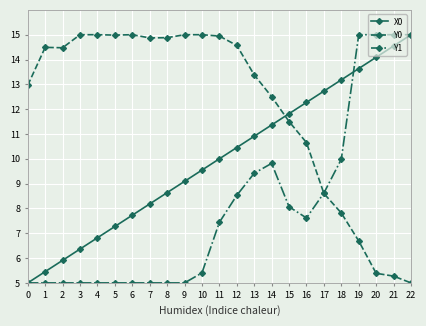

How many values in the Y1 series exceed 7?

12